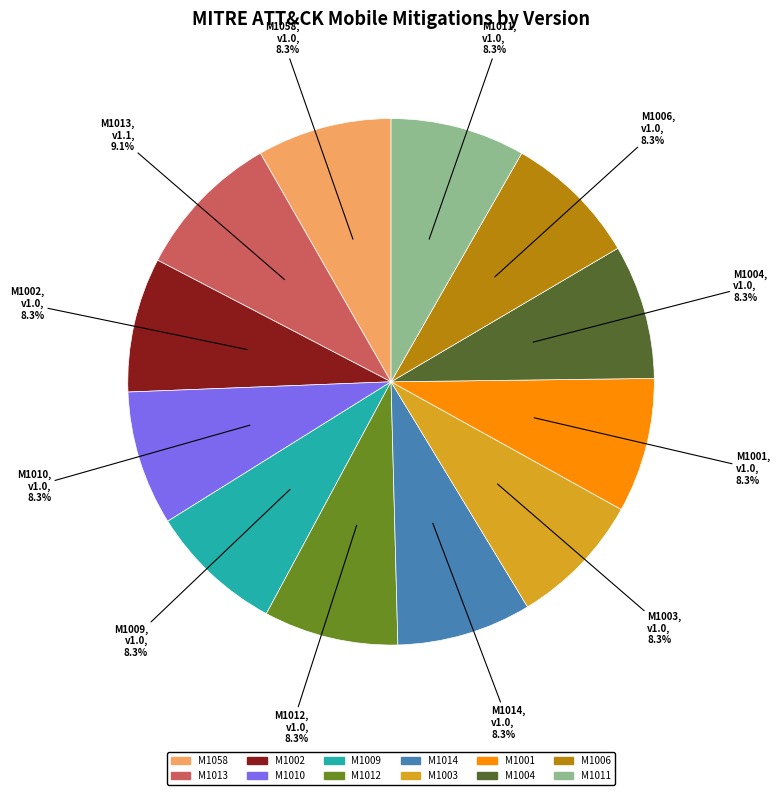

Does any single category account for the majority?

No